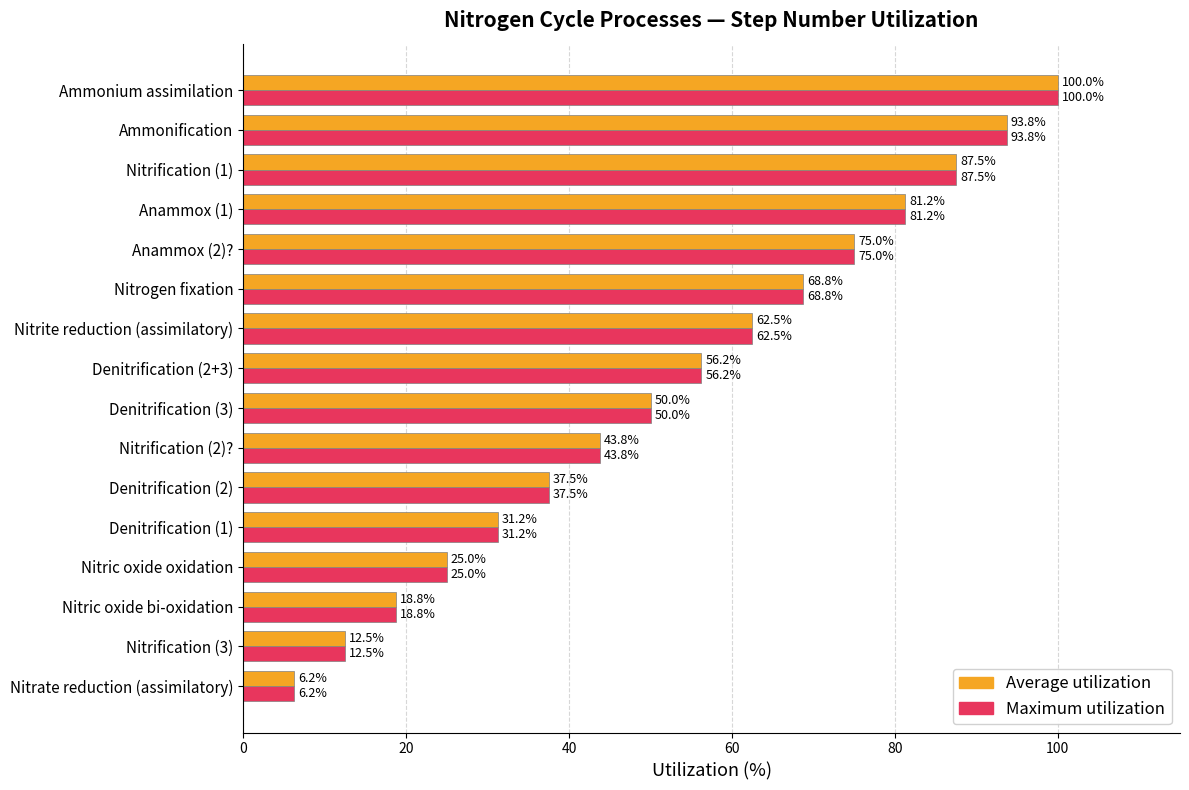

What is the sum of all Maximum utilization values?

850.0